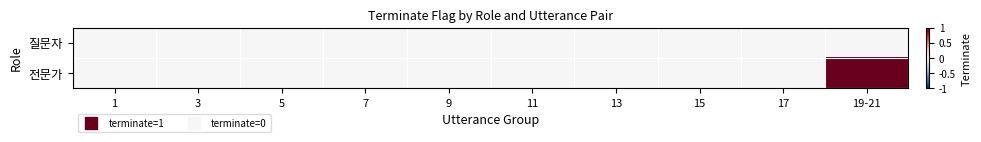

Rank the series at 9 from highest to lowest value.

질문자, 전문가